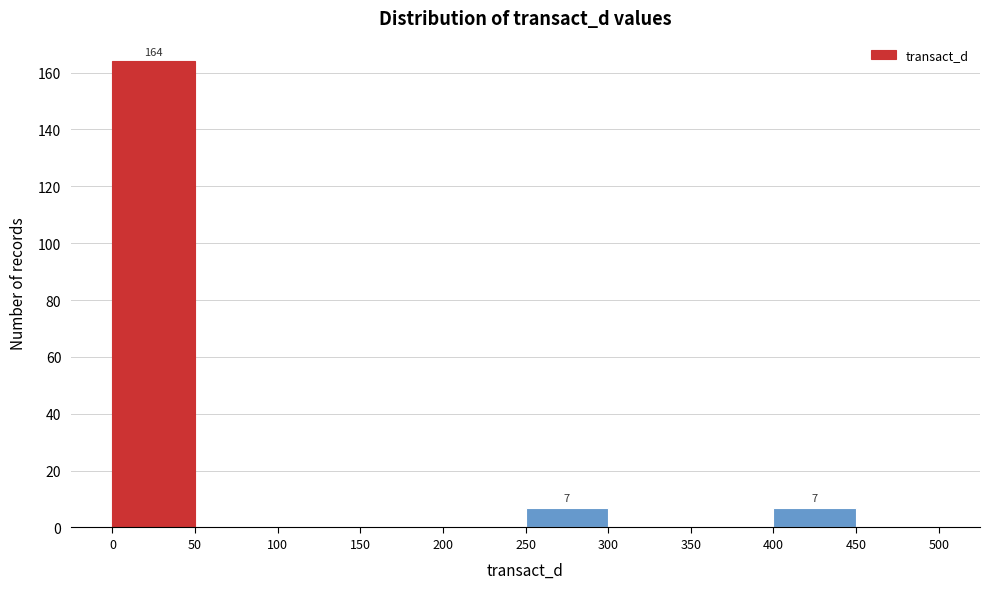

Over which range of the x-axis is the bar tallest?

0 to 50